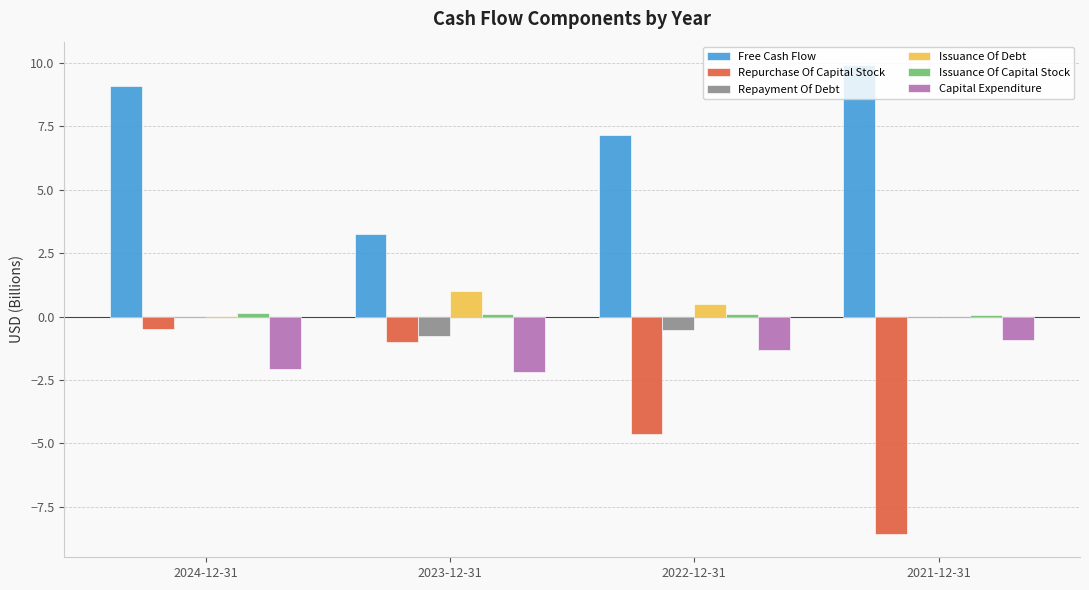

What is the highest value of the Repurchase Of Capital Stock series?

-0.5